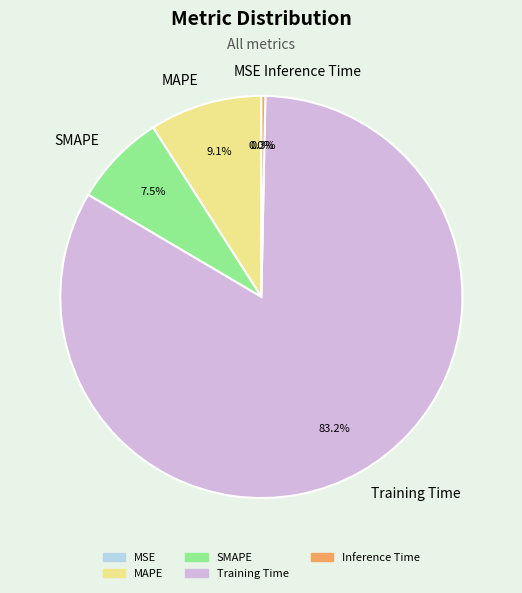

What percentage is NOT represented by MSE?

100.0%